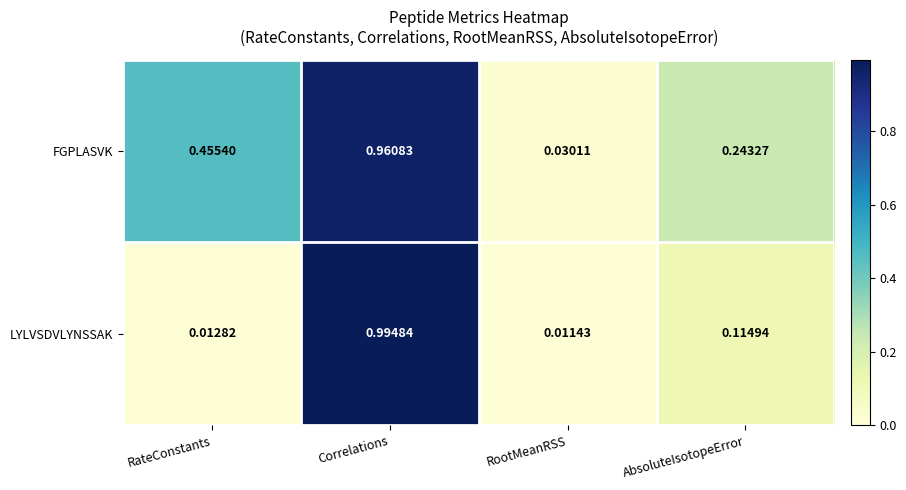

At which category does the chart reach its minimum across all series?

RootMeanRSS